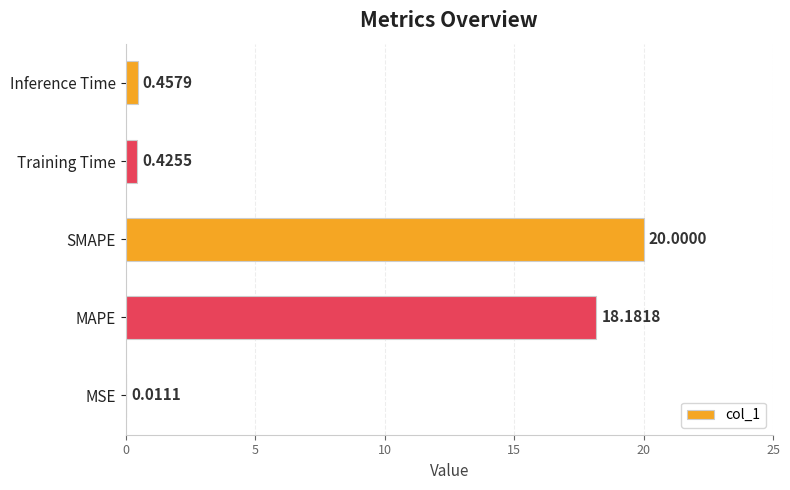

Which label corresponds to the largest value in the chart?

SMAPE